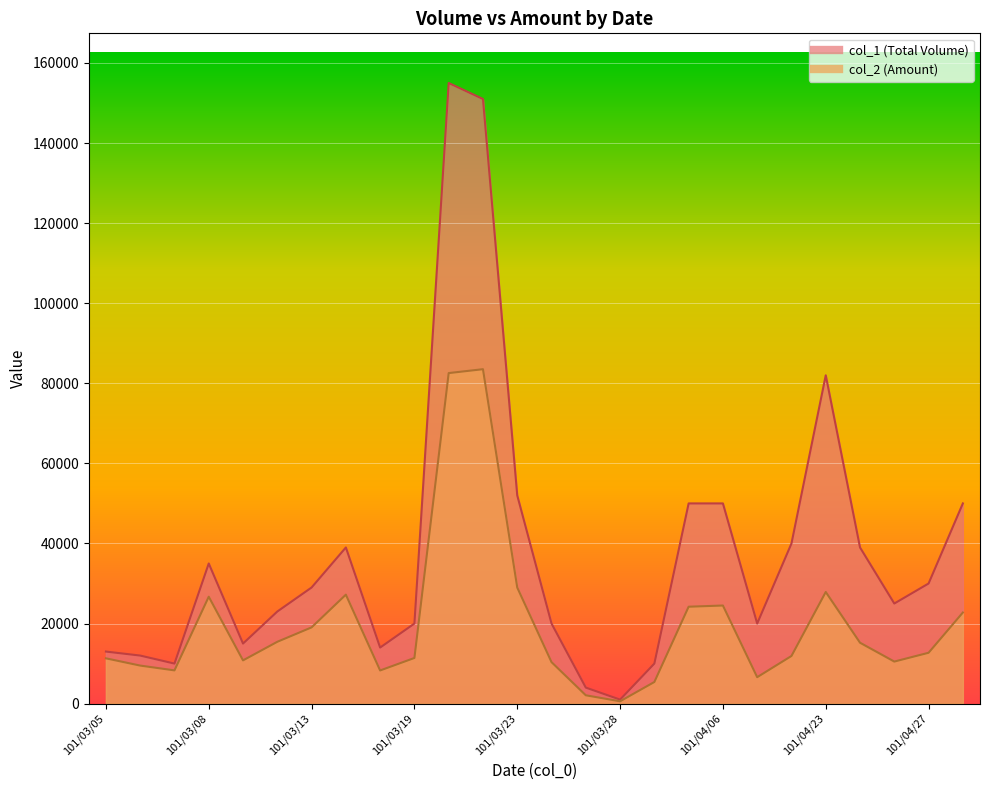

What are all the series names shown in the legend?

col_1, col_2